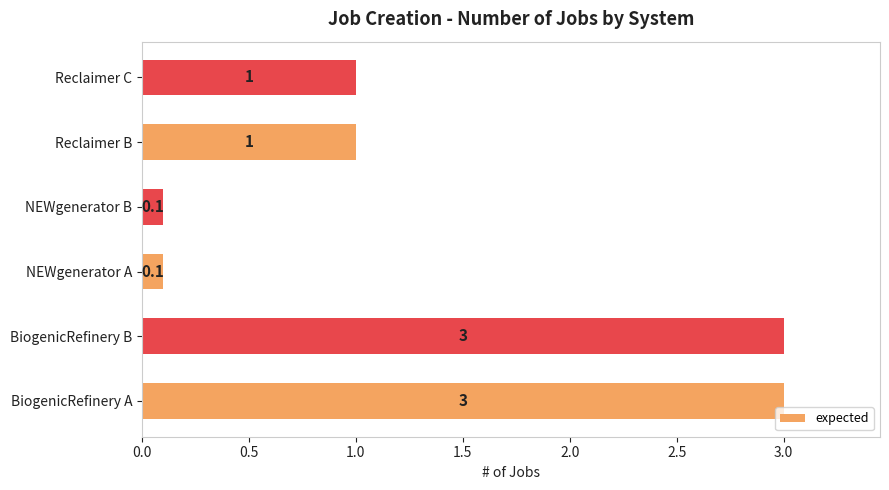

Reading bottom to top, extract all data points from this chart.

3.0	3.0	0.1	0.1	1.0	1.0